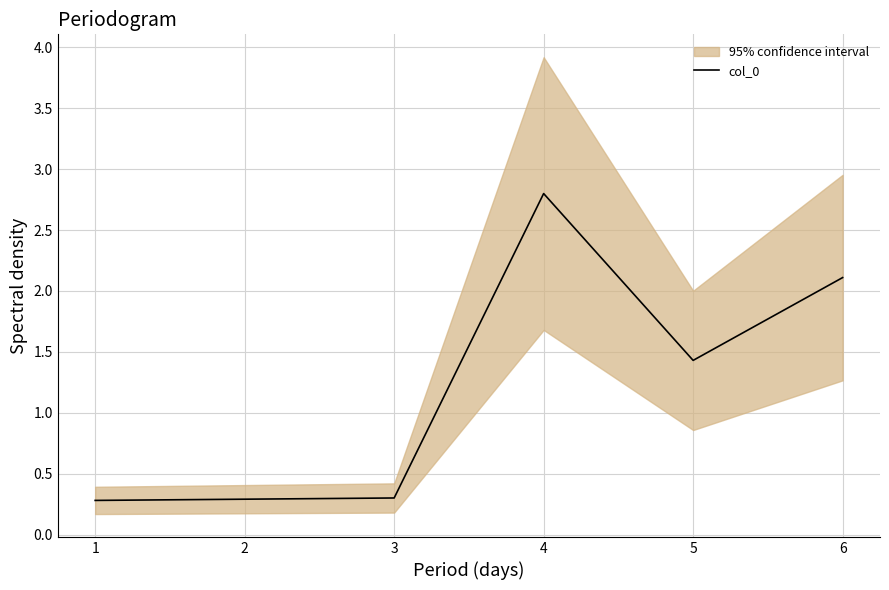

Does the chart have visible grid lines?

Yes